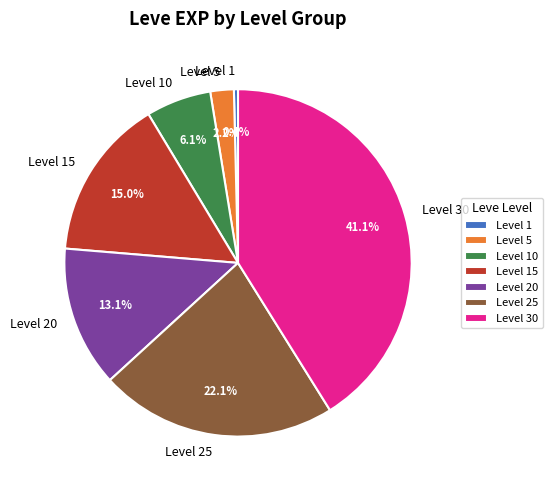

Which has a higher value, Level 20 or Level 5?

Level 20